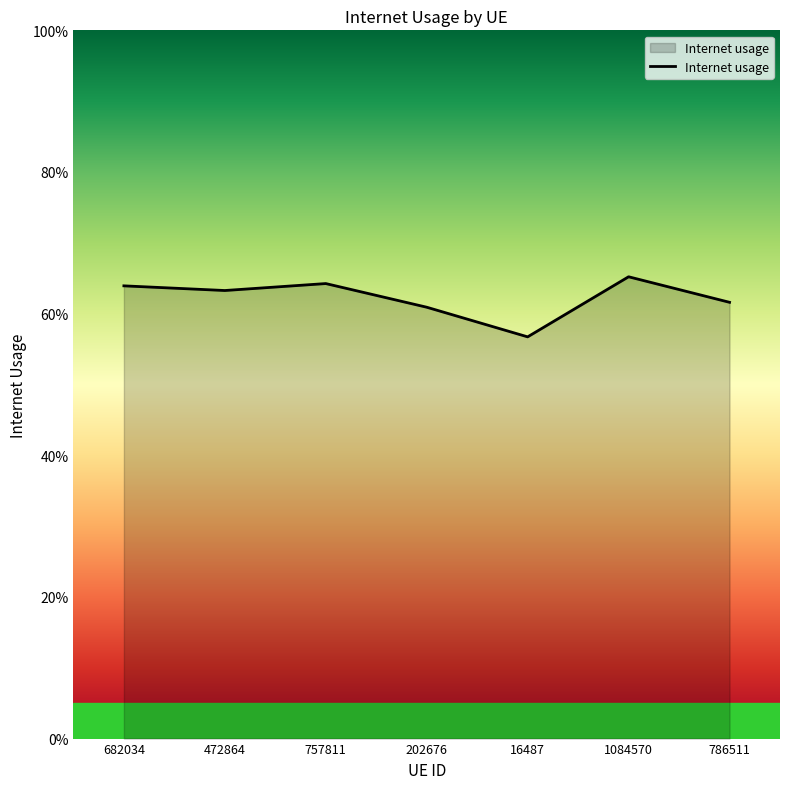

What is the label of the 2nd point from the left?

472864